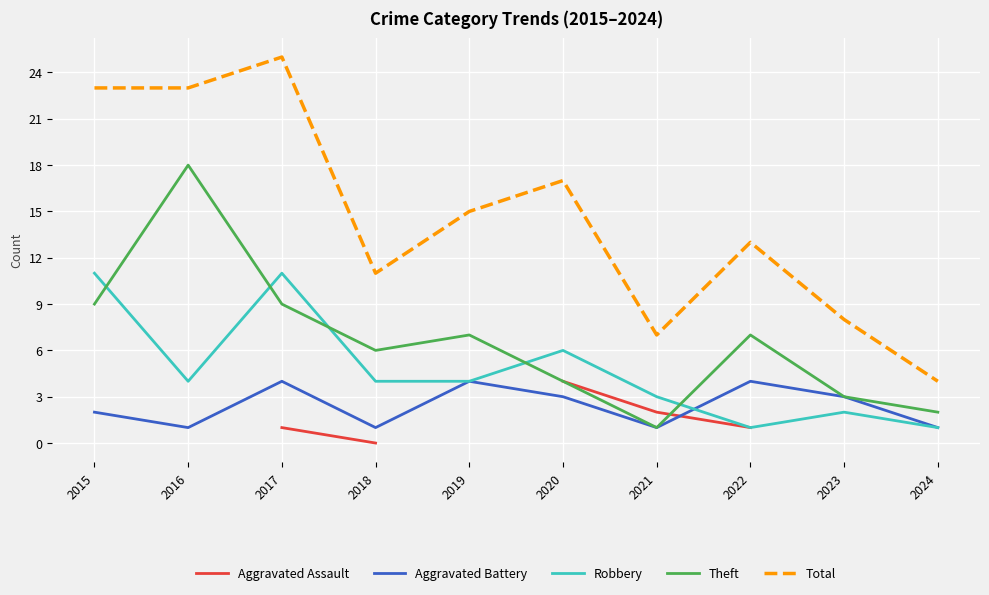

Which series has the largest range (max minus min)?

Total